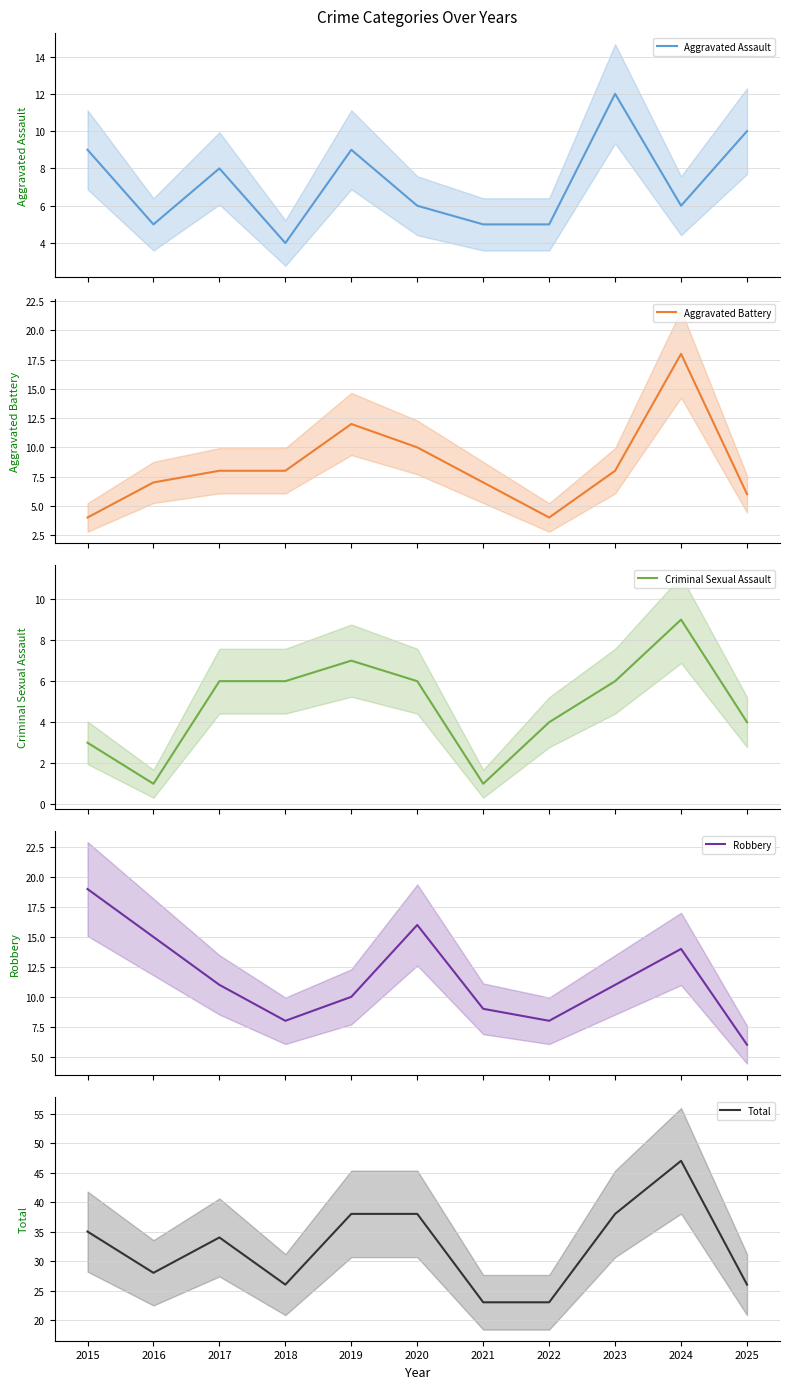

At 2019, list the series in order from smallest to largest.

Criminal Sexual Assault, Aggravated Assault, Robbery, Aggravated Battery, Total